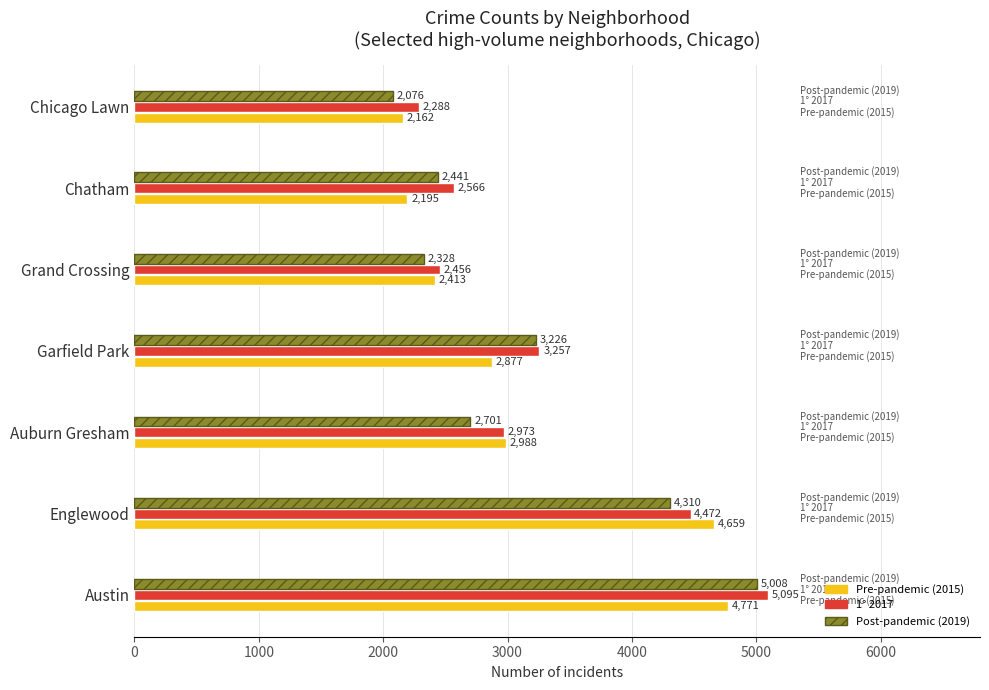

How many data points in Post-pandemic (2019) are less than 2701?

3